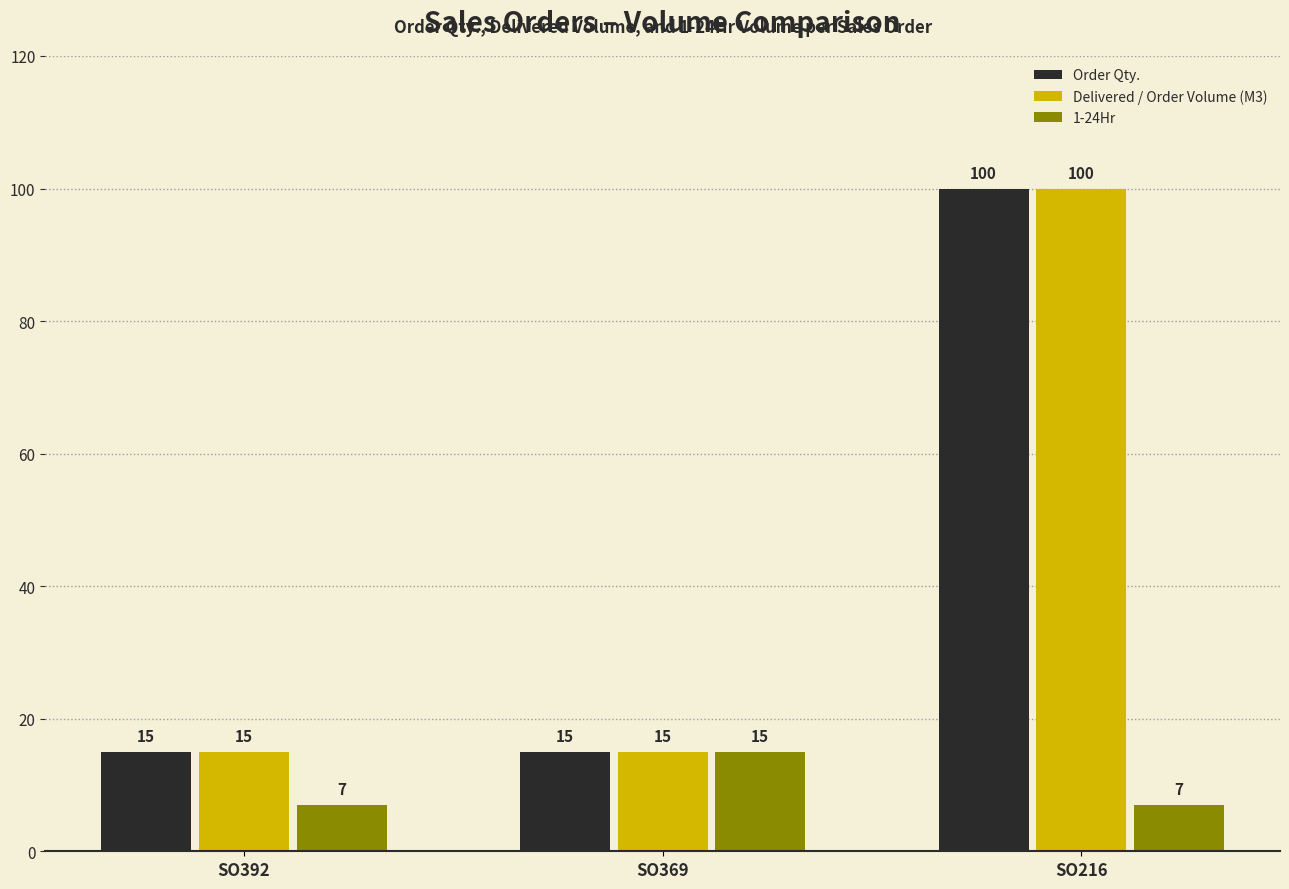

What is the lowest value of the Order Qty. series?

15